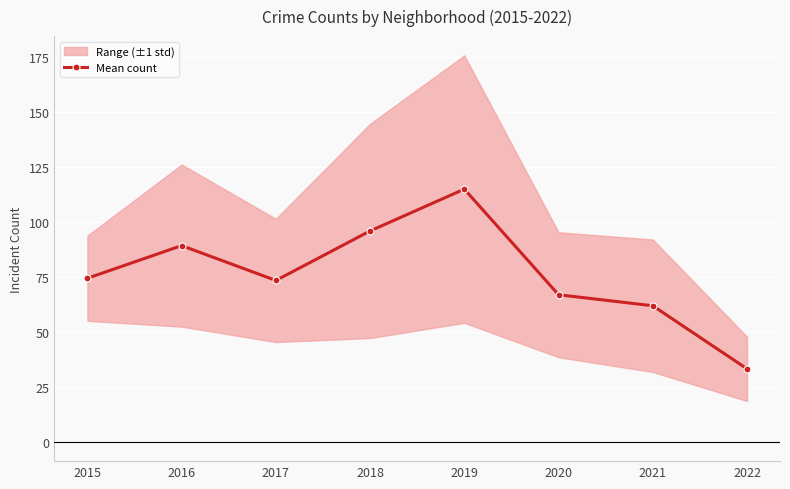

How many lines are shown in the chart?

1